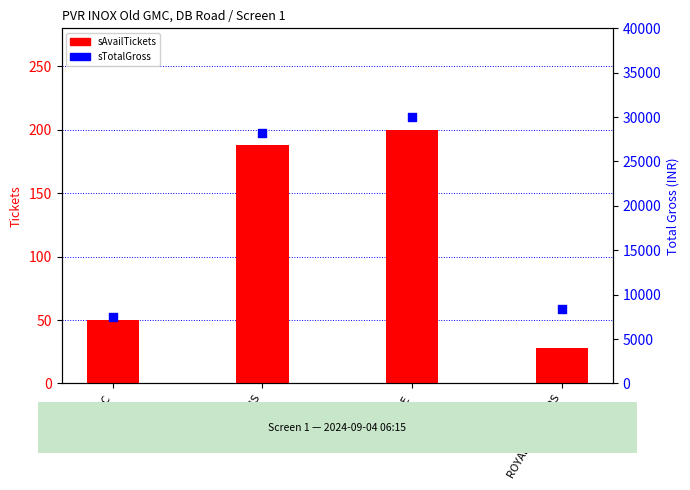

Which series has the largest Y range (max minus min)?

sTotalGross